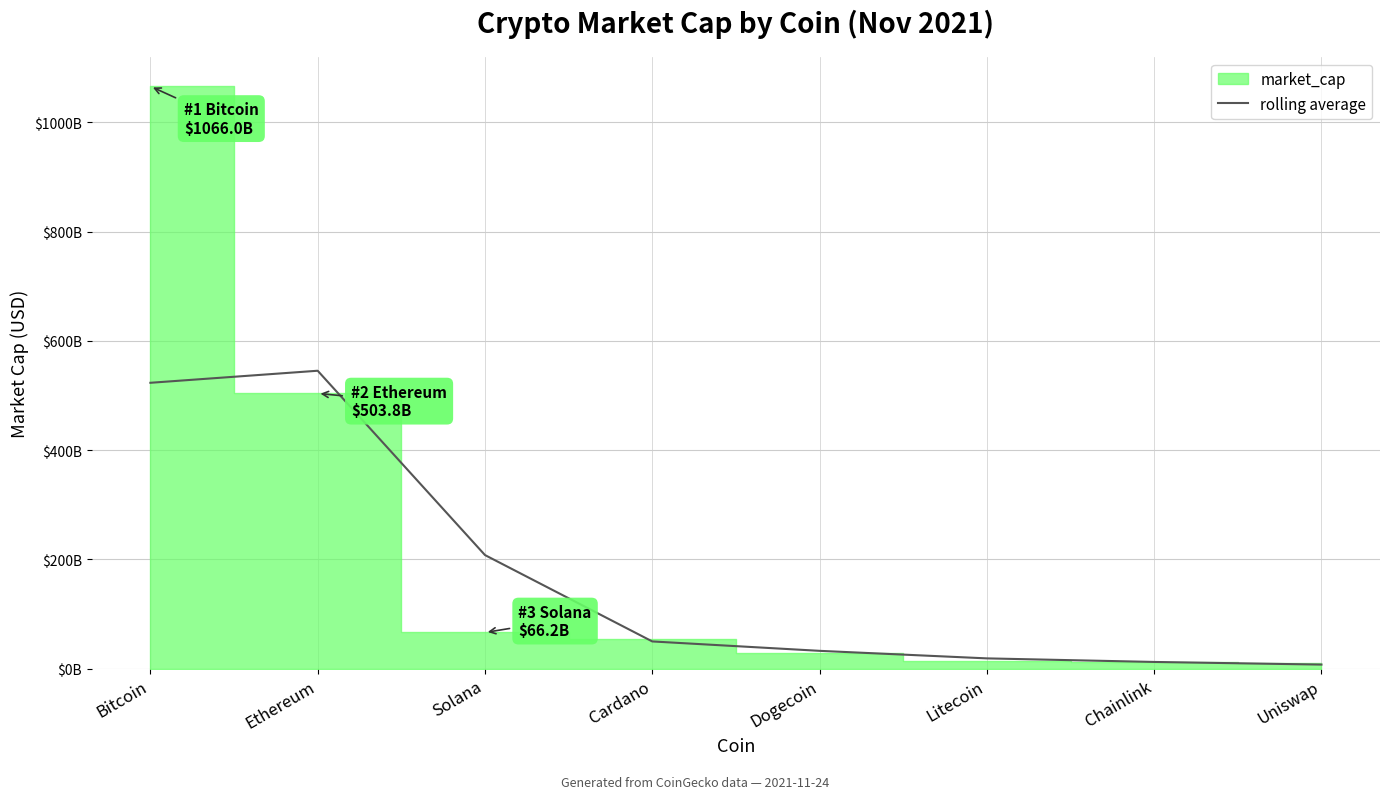

Which has a higher value, Cardano or Litecoin?

Cardano